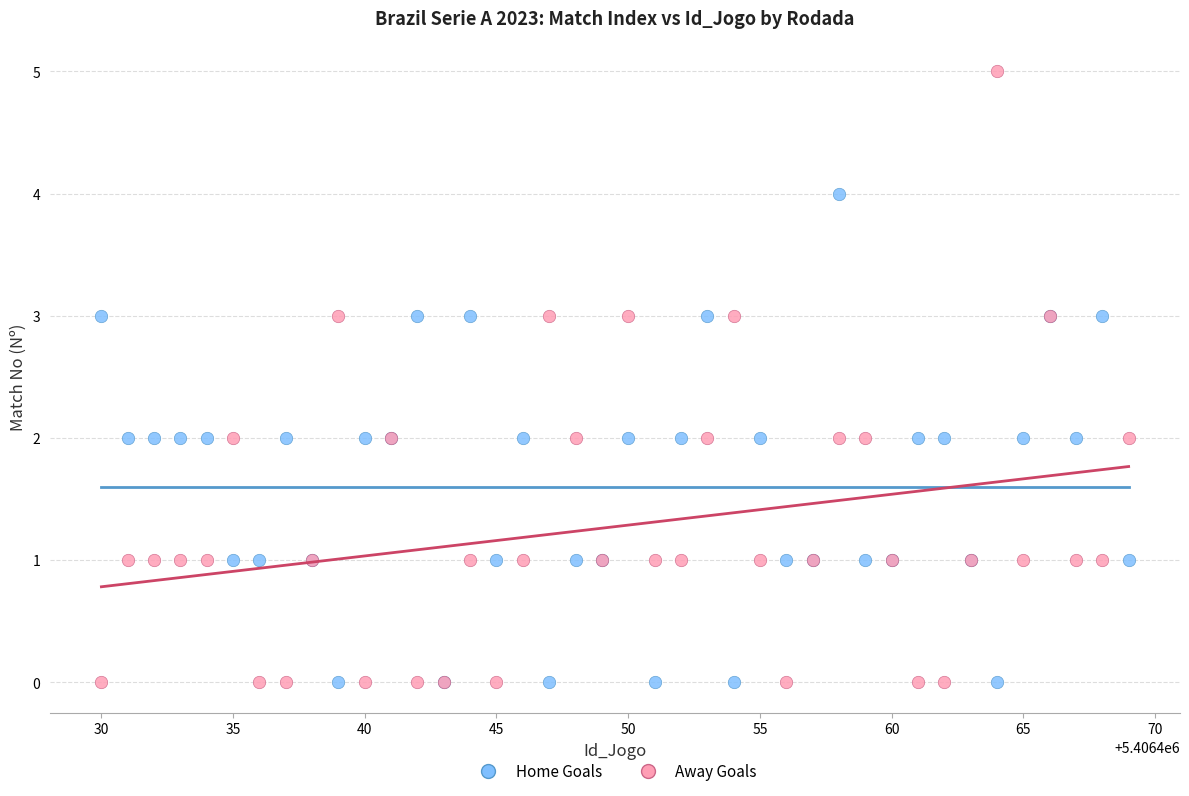

Which series contains the highest Y value?

Away Goals